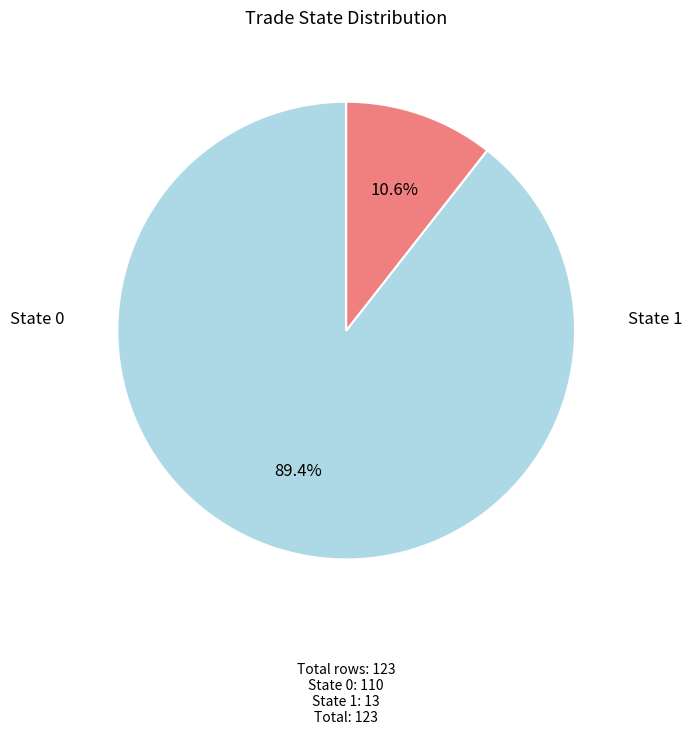

To the nearest percent, what is the average slice percentage?

50%